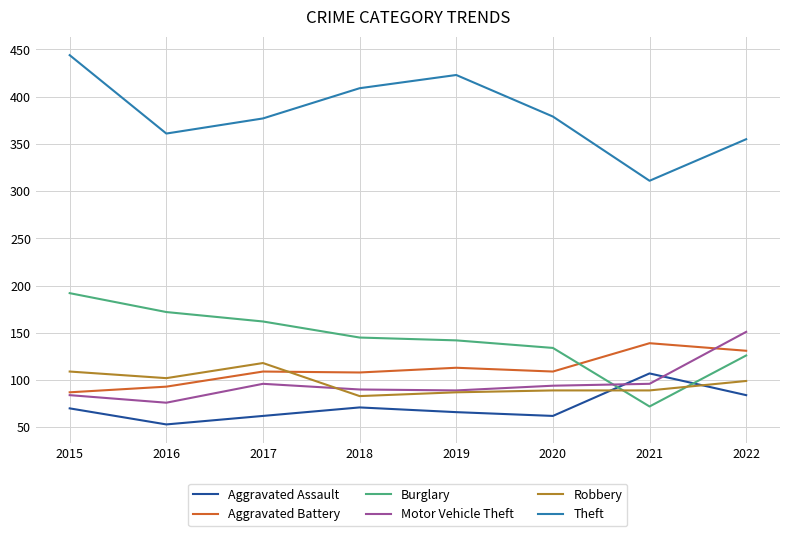

Read the Aggravated Battery value at 2017.

109